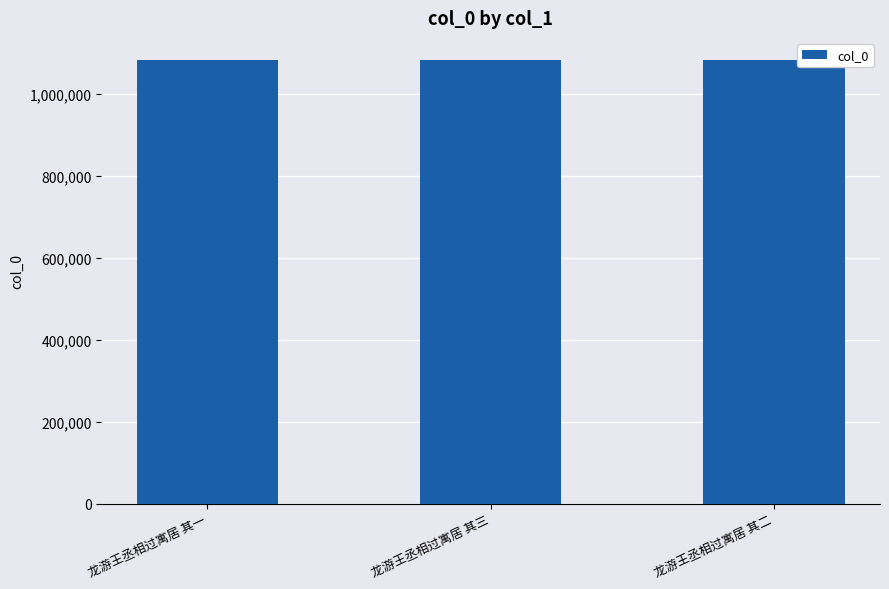

What is the difference between the values at 龙游王丞相过寓居 其二 and 龙游王丞相过寓居 其一?

1